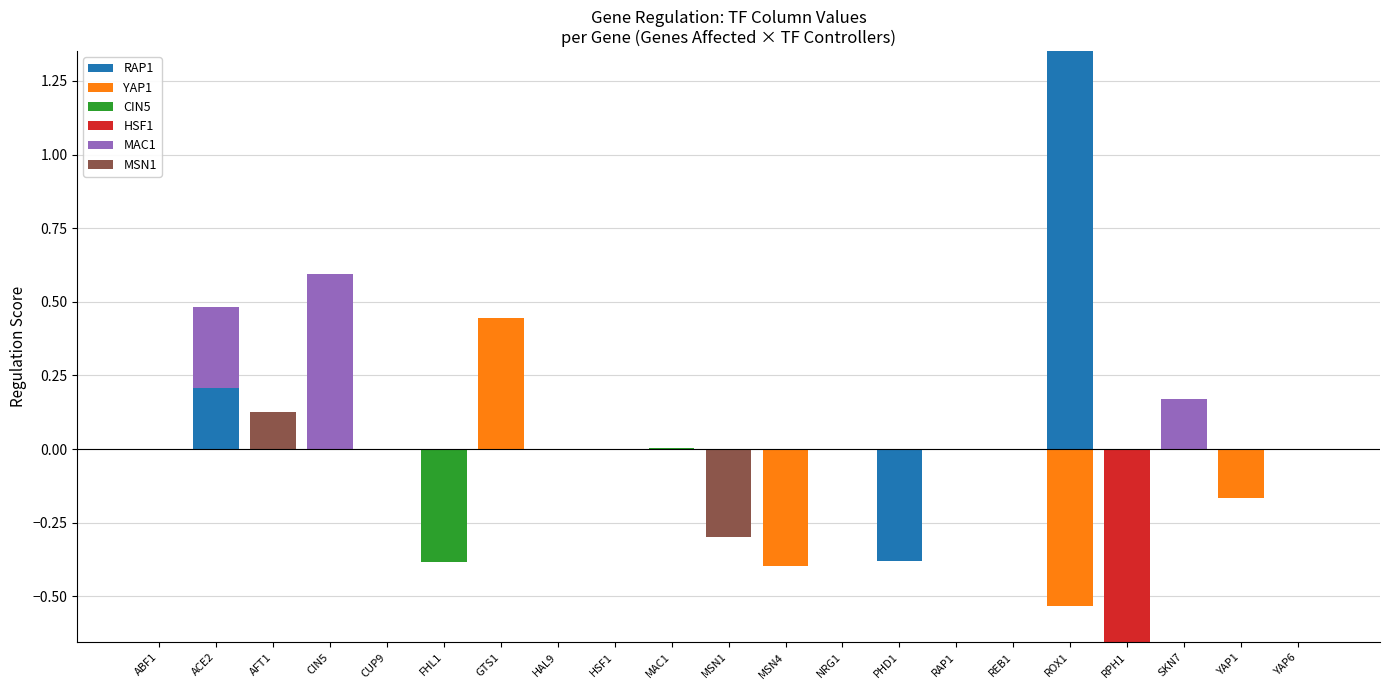

Is it true that RAP1 equals -0.7 at PHD1?

False